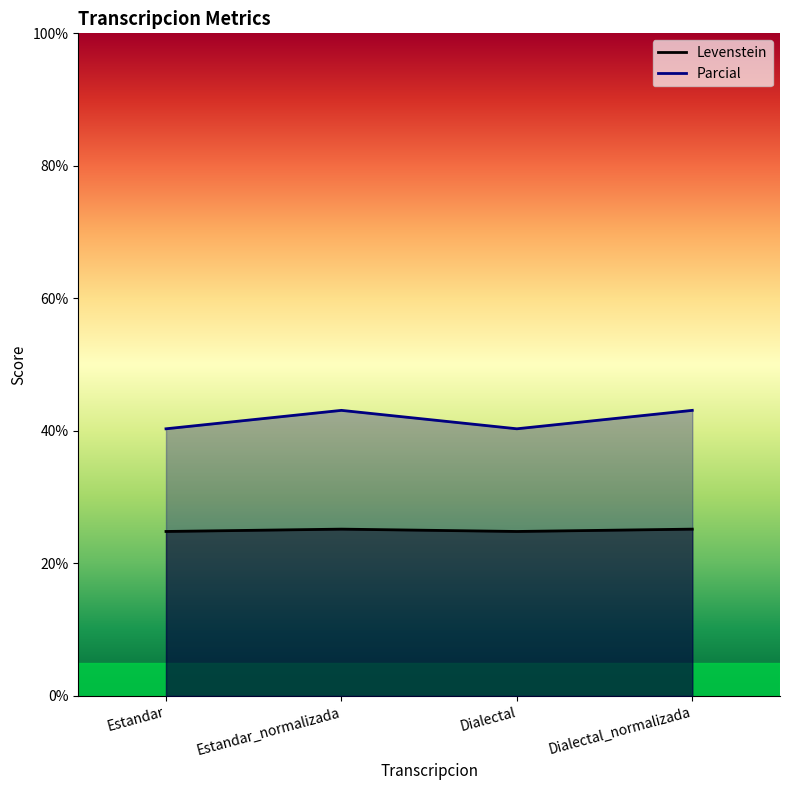

What is the spread (max minus min) of values at Dialectal_normalizada?

17.9